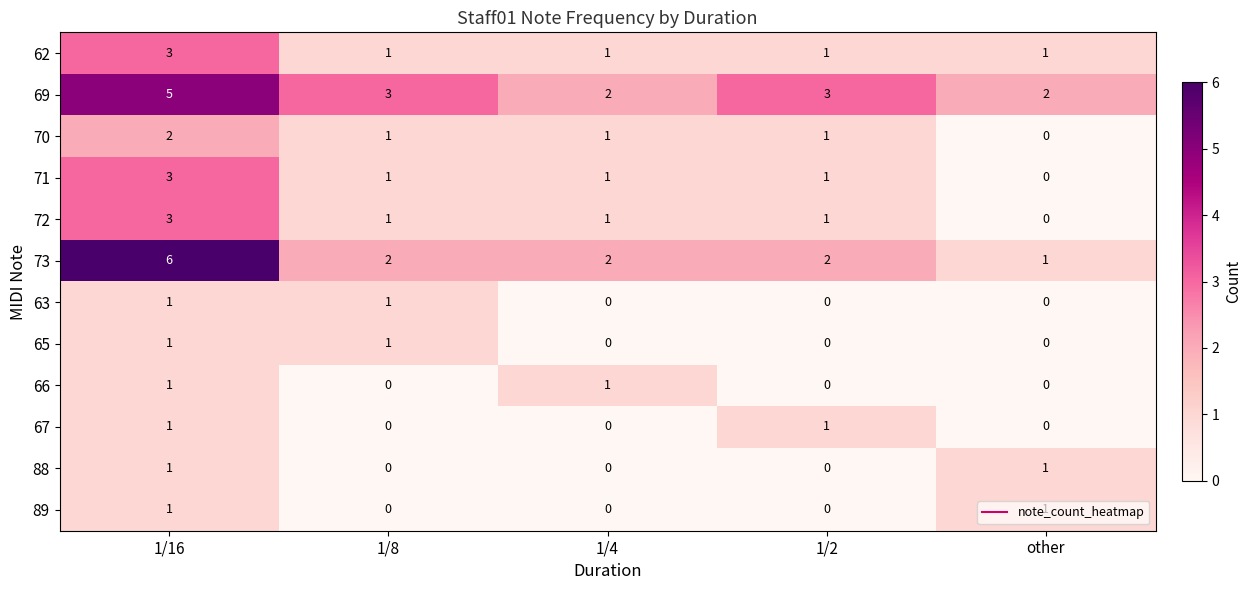

What is the sum of the 72 values at 1/16 and 1/8?

4